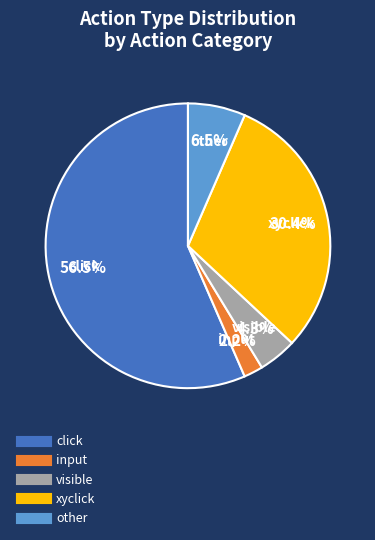

What percentage is the xyclick slice, to the nearest percent?

30%